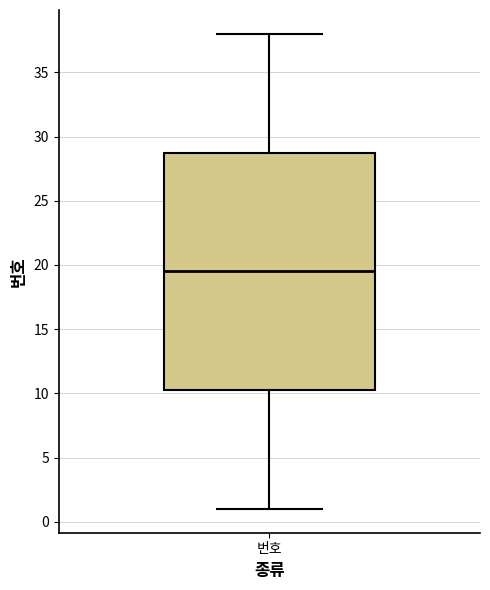

Read this box plot against the y-axis: the position of the median line, the range covered by the box, and the ends of both whiskers. The values are not printed on the chart, so give them approximately, as read against the axis.

median 19.5, box 10.5 to 29.0, whiskers 1.0 to 38.0